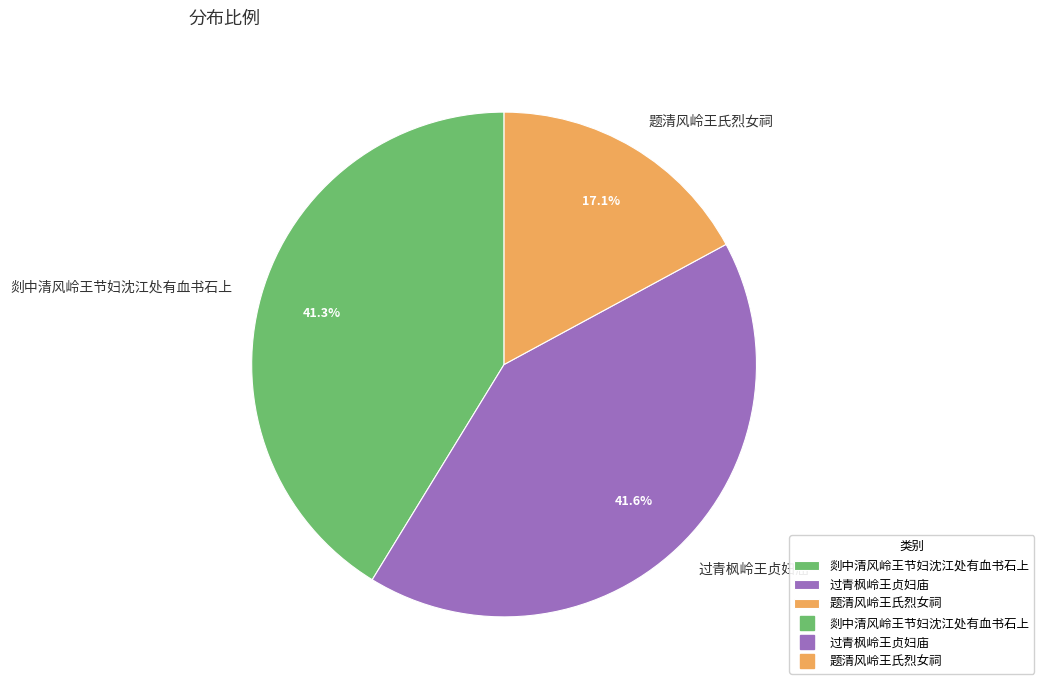

How many segments does this pie chart have?

3